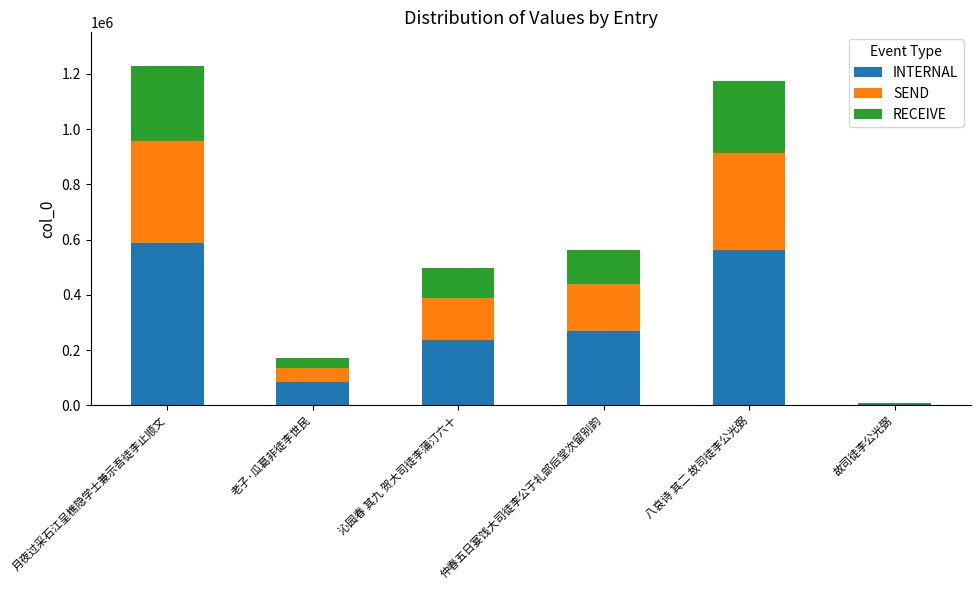

True or false: INTERNAL has a value of 269544 at 仲春五日宴饯大司徒李公于礼部后堂次留别韵.

True